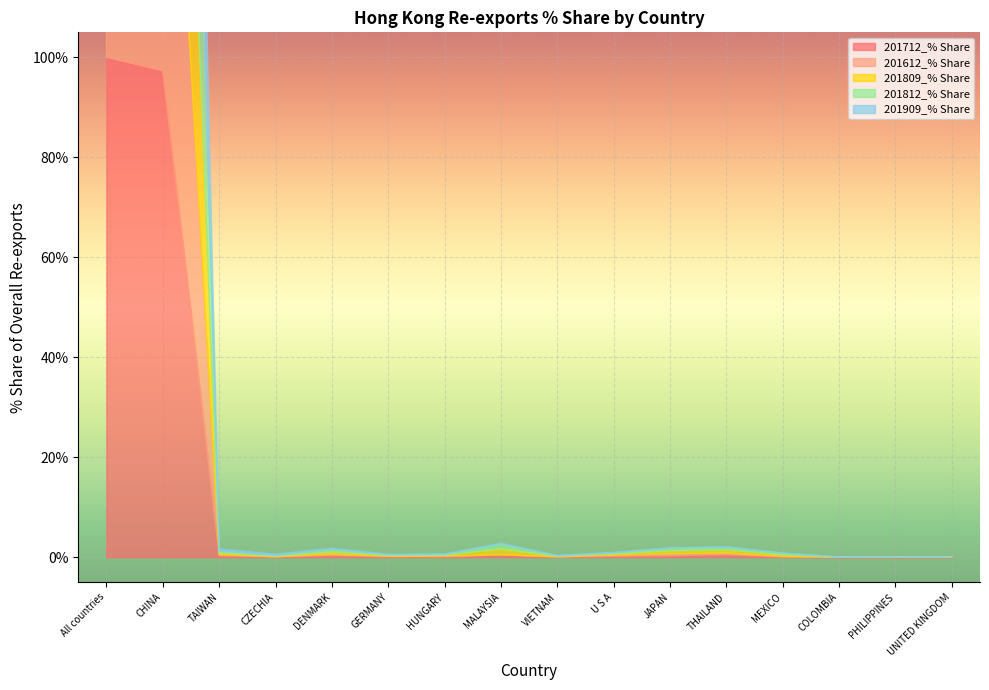

Reading left to right, list all the values displayed in this chart.

201712_% Share: All countries=100.0	CHINA=97.3	TAIWAN=0.3	CZECHIA=0.1	DENMARK=0.4	GERMANY=0.1	HUNGARY=0.1	MALAYSIA=0.5	VIETNAM=0.1	U S A=0.2	JAPAN=0.3	THAILAND=0.5	MEXICO=0.1	COLOMBIA=0.0	PHILIPPINES=0.0	UNITED KINGDOM=0.0
201612_% Share: All countries=100.0	CHINA=98.2	TAIWAN=0.2	CZECHIA=0.0	DENMARK=0.2	GERMANY=0.1	HUNGARY=0.1	MALAYSIA=0.0	VIETNAM=0.0	U S A=0.2	JAPAN=0.4	THAILAND=0.3	MEXICO=0.1	COLOMBIA=0.0	PHILIPPINES=0.0	UNITED KINGDOM=0.0
201809_% Share: All countries=100.0	CHINA=94.2	TAIWAN=0.3	CZECHIA=0.1	DENMARK=0.5	GERMANY=0.2	HUNGARY=0.2	MALAYSIA=1.2	VIETNAM=0.1	U S A=0.2	JAPAN=0.6	THAILAND=0.7	MEXICO=0.4	COLOMBIA=0.0	PHILIPPINES=0.0	UNITED KINGDOM=0.0
201812_% Share: All countries=100.0	CHINA=95.0	TAIWAN=0.4	CZECHIA=0.1	DENMARK=0.5	GERMANY=0.1	HUNGARY=0.2	MALAYSIA=1.0	VIETNAM=0.1	U S A=0.2	JAPAN=0.5	THAILAND=0.5	MEXICO=0.3	COLOMBIA=0.0	PHILIPPINES=0.0	UNITED KINGDOM=0.0
201909_% Share: All countries=100.0	CHINA=97.9	TAIWAN=0.4	CZECHIA=0.3	DENMARK=0.2	GERMANY=0.1	HUNGARY=0.1	MALAYSIA=0.1	VIETNAM=0.1	U S A=0.1	JAPAN=0.1	THAILAND=0.1	MEXICO=0.0	COLOMBIA=0.1	PHILIPPINES=0.0	UNITED KINGDOM=0.0